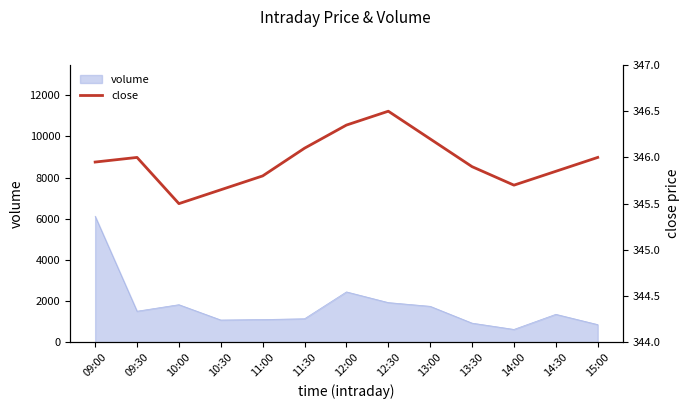

How many interior local valleys (lower than both neighbors) does the data have?

2